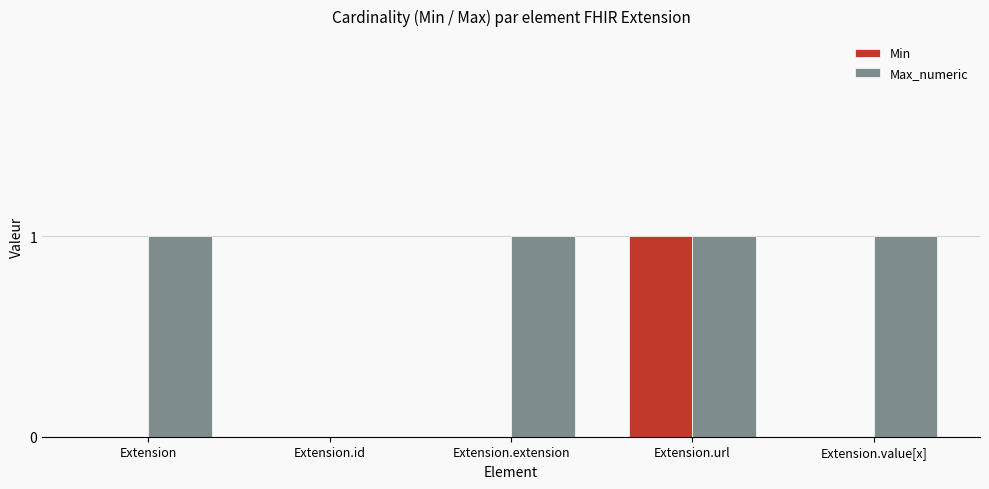

How many series are shown in this chart?

2